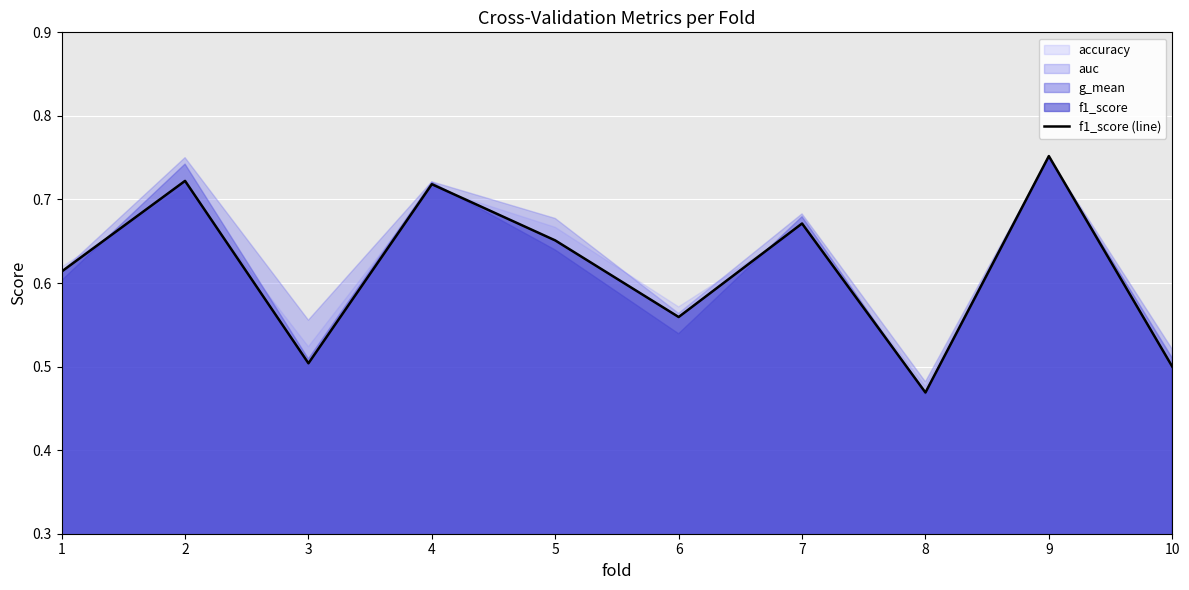

What is the change in value from 1 to 4?

+0.1